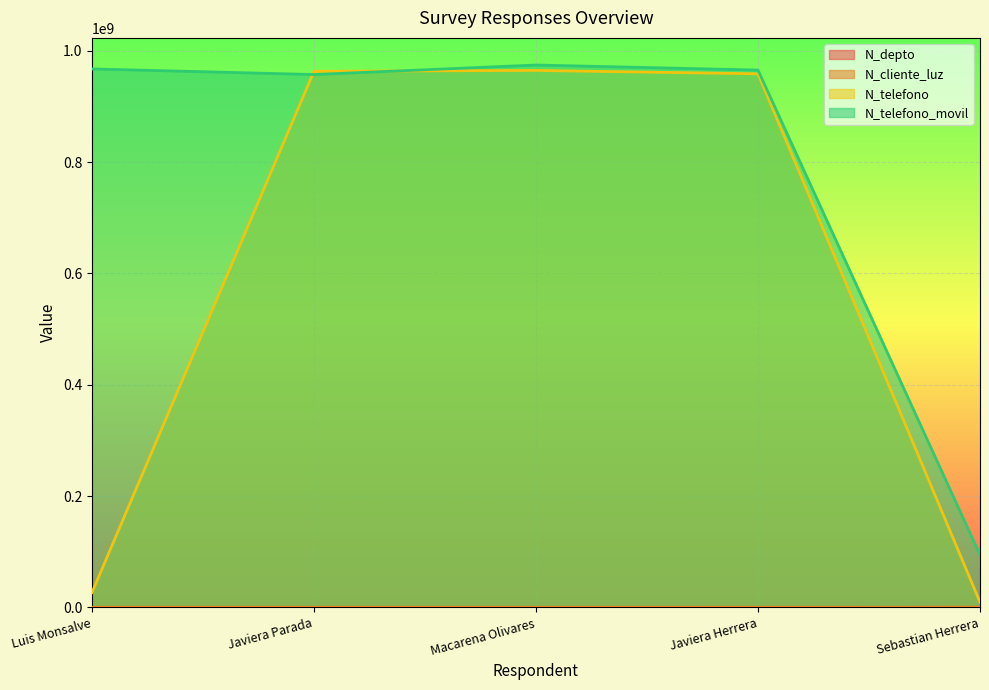

How many interior local peaks does the N_telefono series have?

1